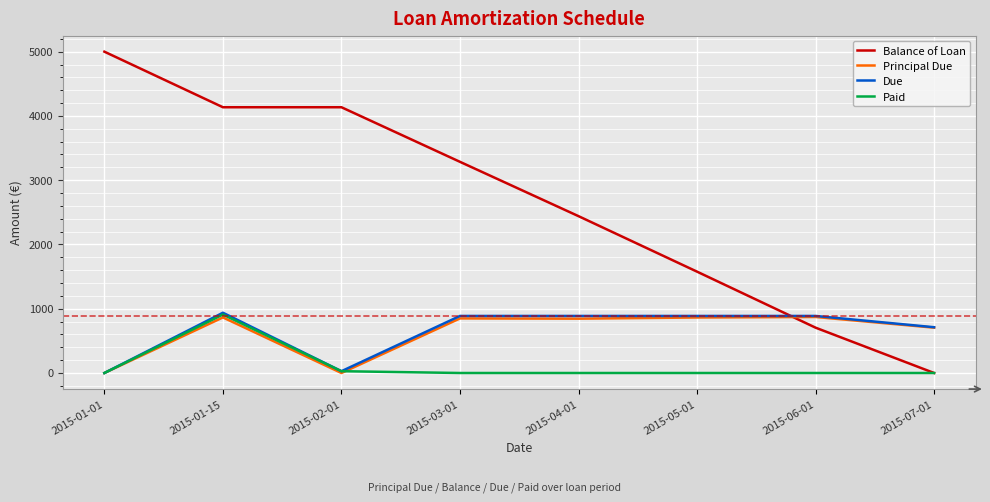

At which label is Principal Due closest to 435?

2015-07-01